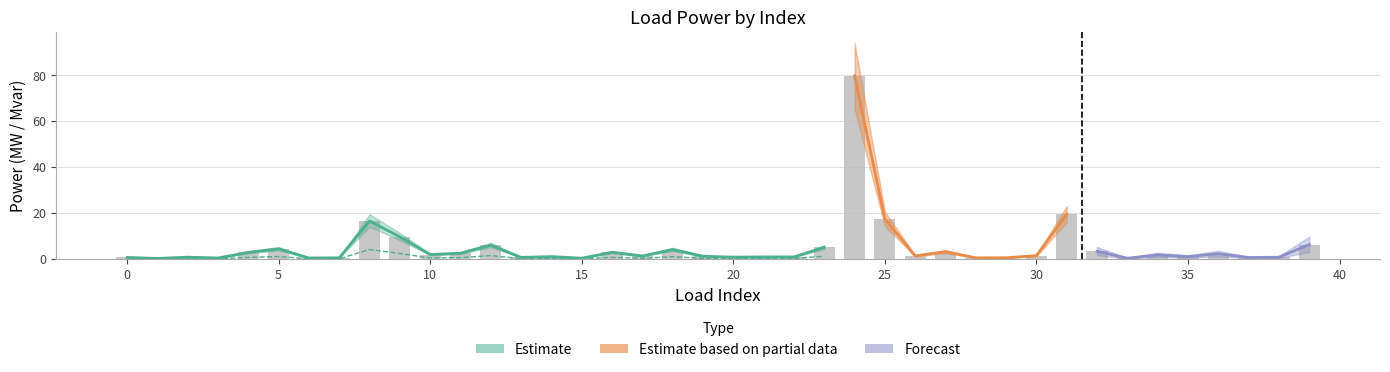

List the labels in order of value, largest first.

24, 31, 25, 8, 9, 39, 12, 23, 5, 18, 32, 27, 16, 4, 11, 36, 10, 34, 30, 26, 17, 19, 14, 35, 21, 22, 20, 2, 38, 13, 0, 37, 29, 7, 28, 3, 6, 15, 33, 1